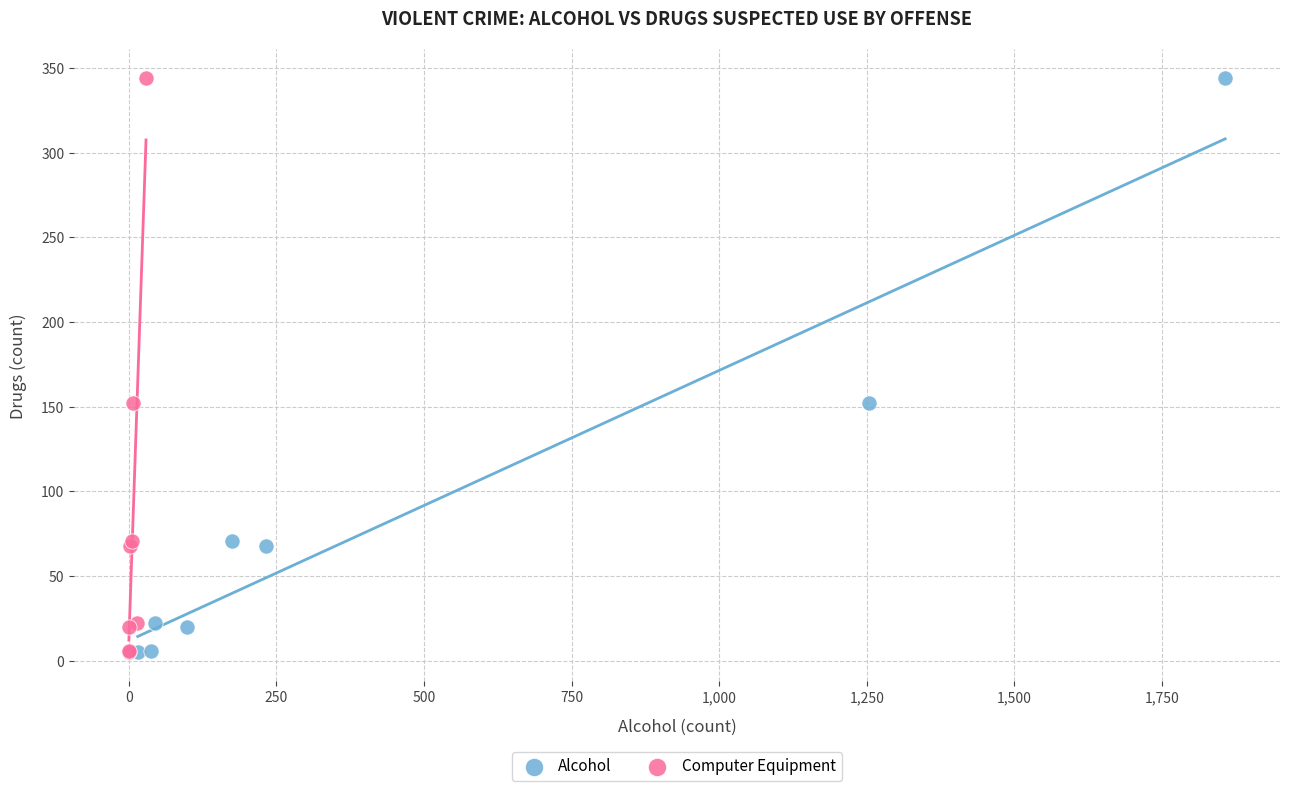

What are all the series names shown in the legend?

Alcohol, Computer Equipment